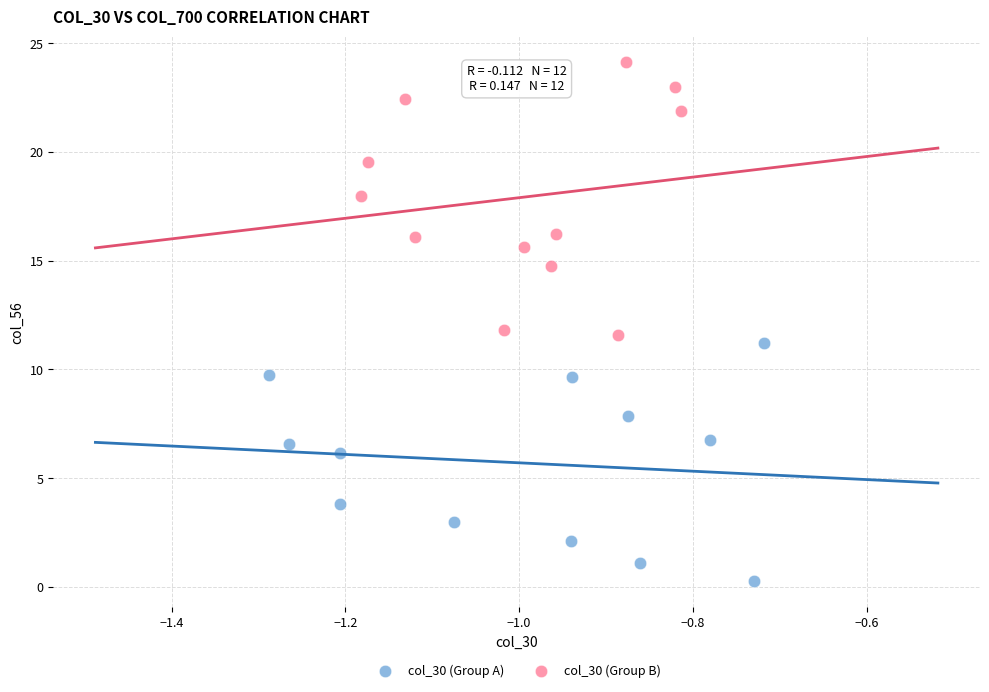

Which series has the largest Y range (max minus min)?

col_30 (Group B)